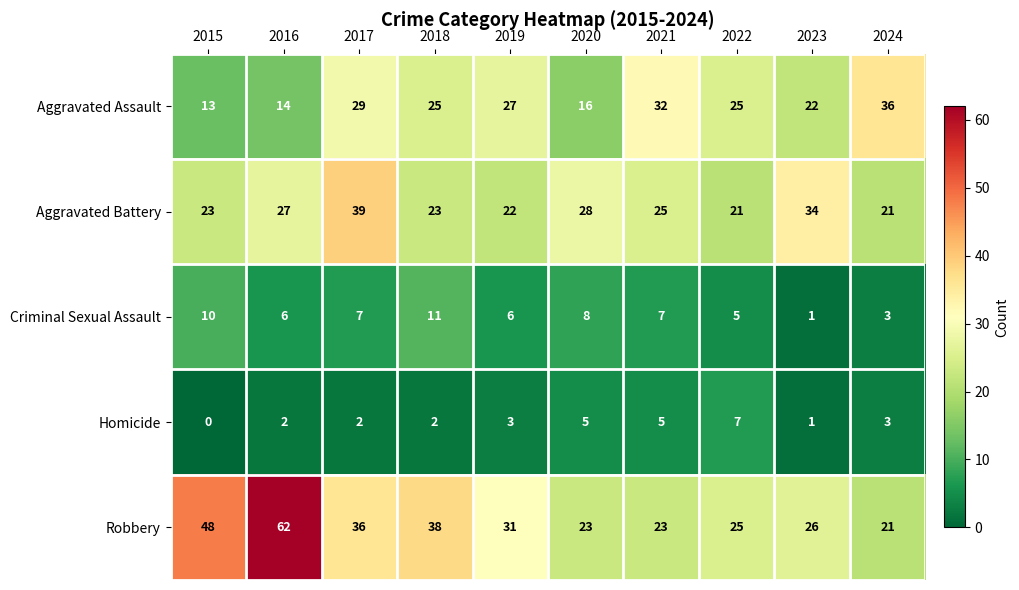

Which series has the largest range (max minus min)?

Robbery